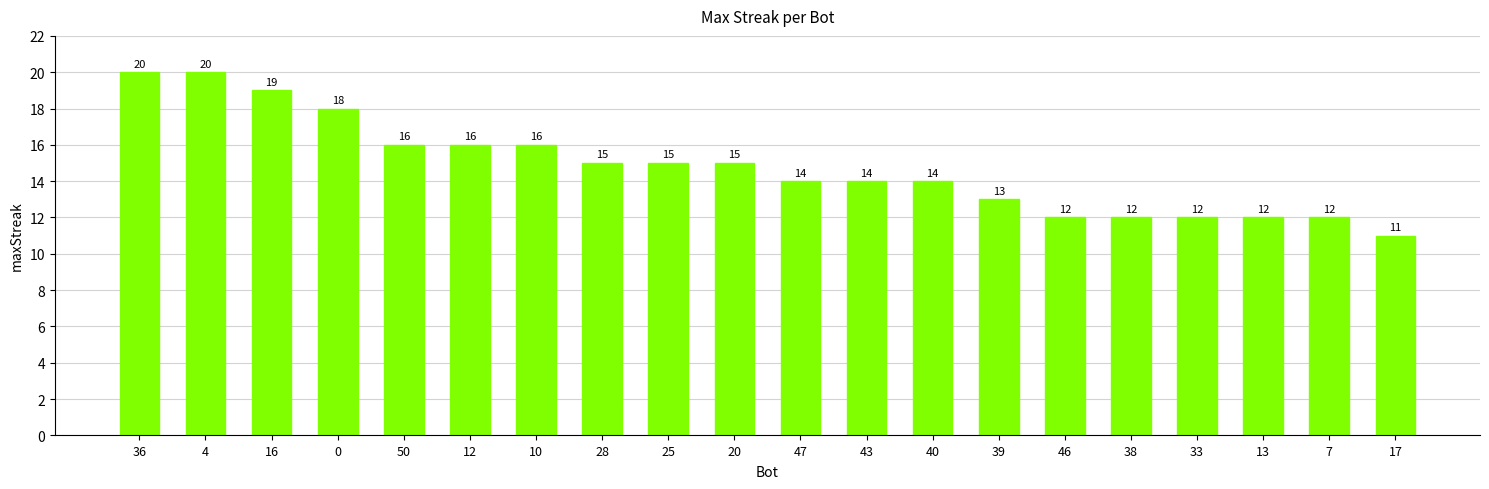

How many series are shown in this chart?

1